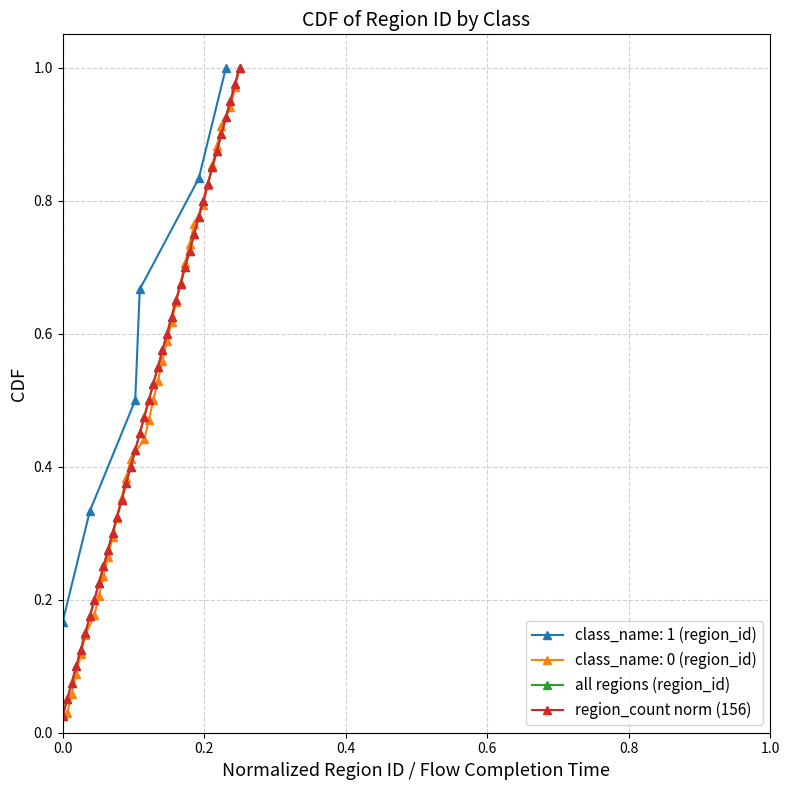

Which series has the largest total across all categories?

all regions (region_id)